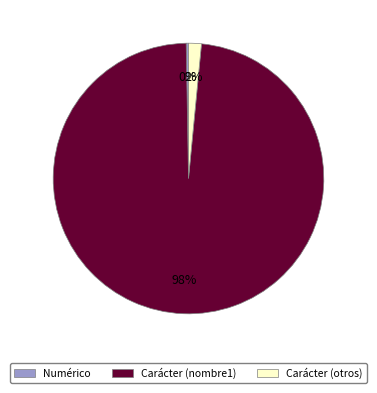

Is there a majority slice in this chart?

Yes